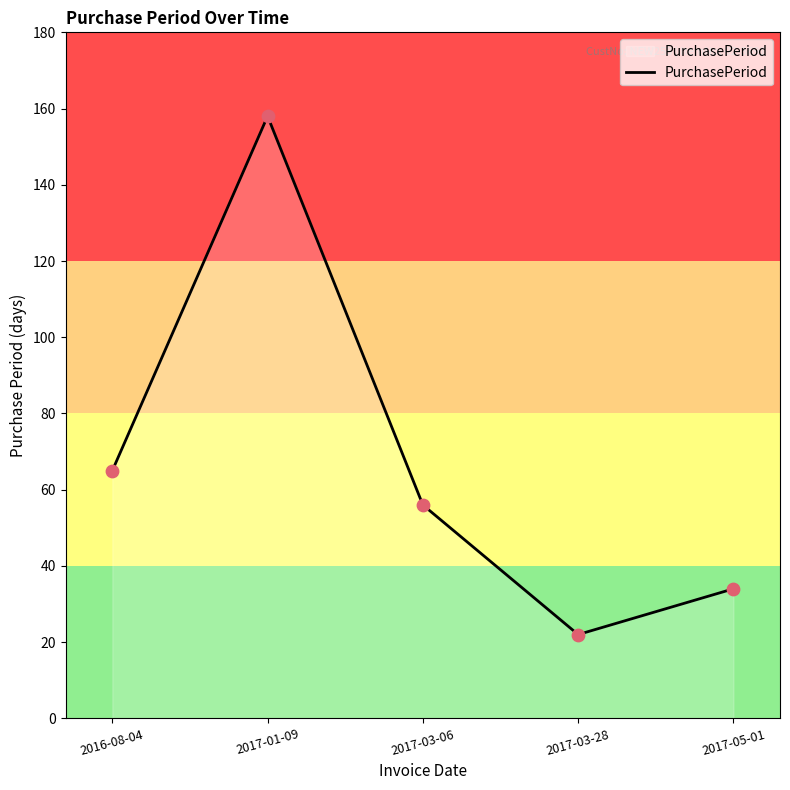

Between 2017-01-09 and 2017-03-28, which is larger?

2017-01-09